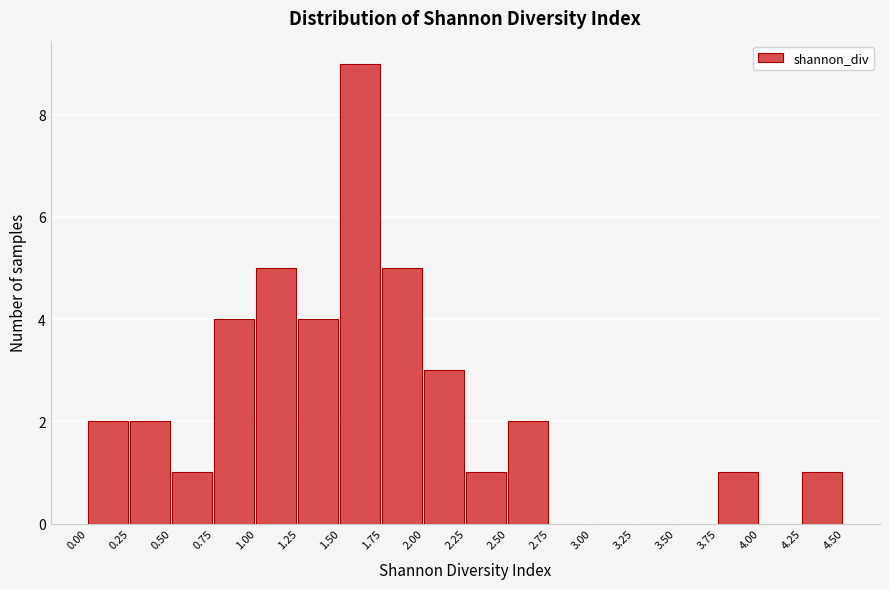

What is the height of the bar covering 2.00 to 2.25 on the x-axis? The values are not printed on the chart, so give them approximately, as read against the axis.

3